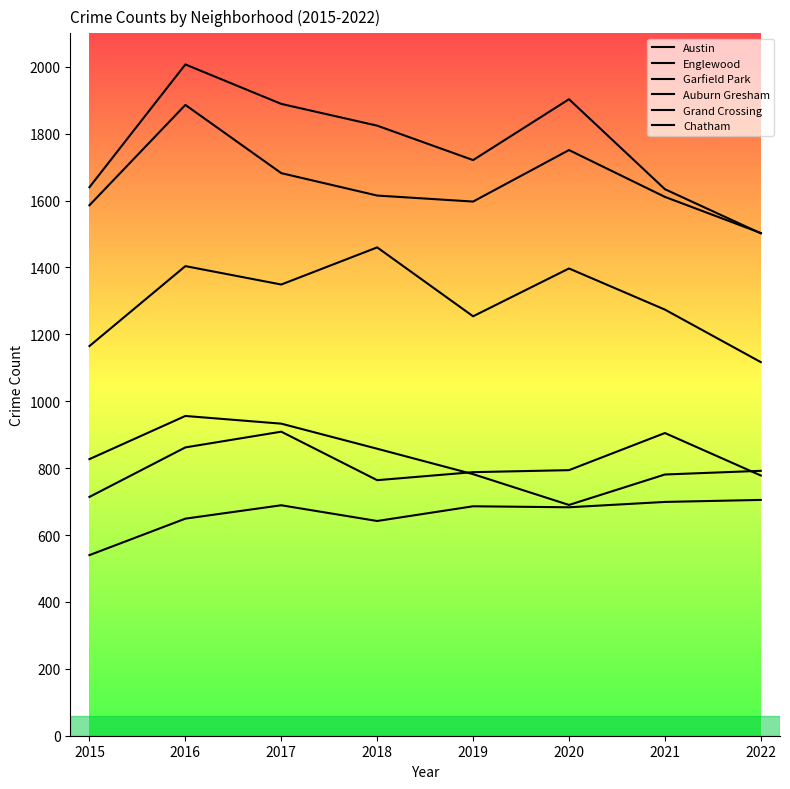

Reading left to right, list all the values displayed in this chart.

Austin: 2015=1640	2016=2007	2017=1889	2018=1824	2019=1721	2020=1903	2021=1634	2022=1502
Englewood: 2015=1586	2016=1886	2017=1682	2018=1615	2019=1597	2020=1751	2021=1611	2022=1503
Garfield Park: 2015=1165	2016=1404	2017=1349	2018=1460	2019=1254	2020=1397	2021=1274	2022=1117
Auburn Gresham: 2015=827	2016=956	2017=933	2018=858	2019=782	2020=690	2021=781	2022=792
Grand Crossing: 2015=714	2016=862	2017=909	2018=764	2019=788	2020=794	2021=905	2022=778
Chatham: 2015=540	2016=649	2017=689	2018=642	2019=686	2020=683	2021=699	2022=705